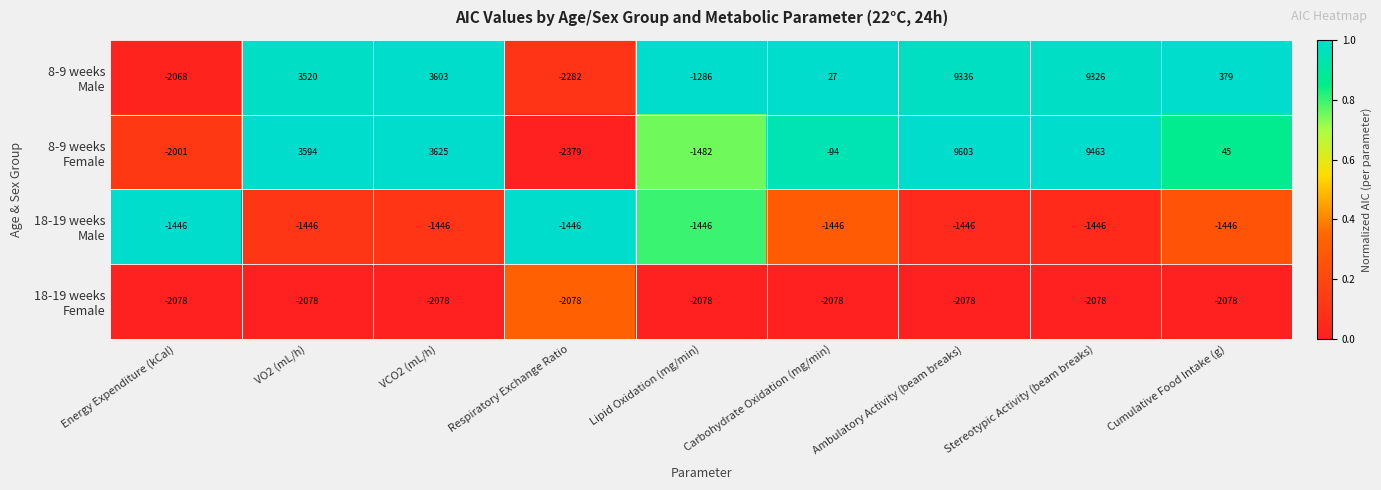

Which label corresponds to the largest value in the chart?

Ambulatory Activity (beam breaks)